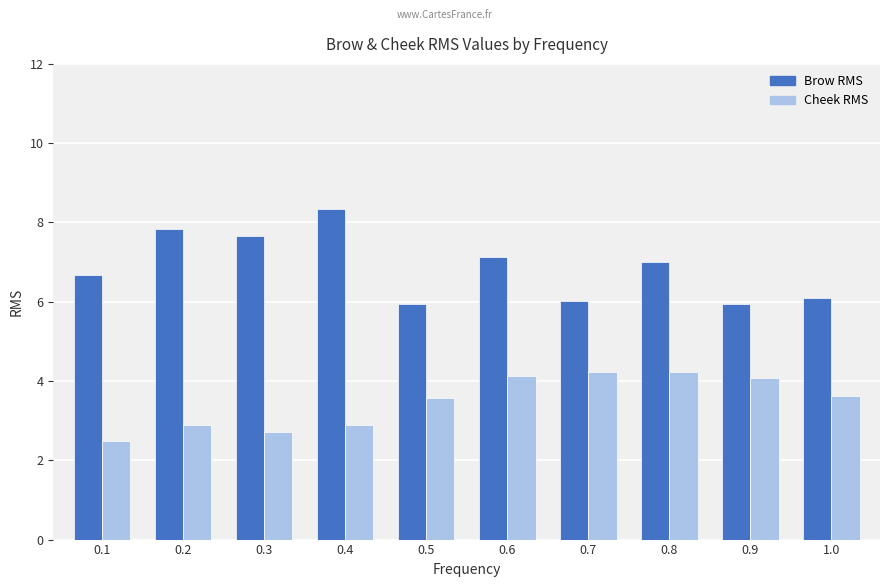

Reading right to left, what are all the values shown in this chart?

Brow RMS: 6.1	5.9	7.0	6.0	7.1	5.9	8.3	7.7	7.8	6.7
Cheek RMS: 3.6	4.1	4.2	4.2	4.1	3.6	2.9	2.7	2.9	2.5